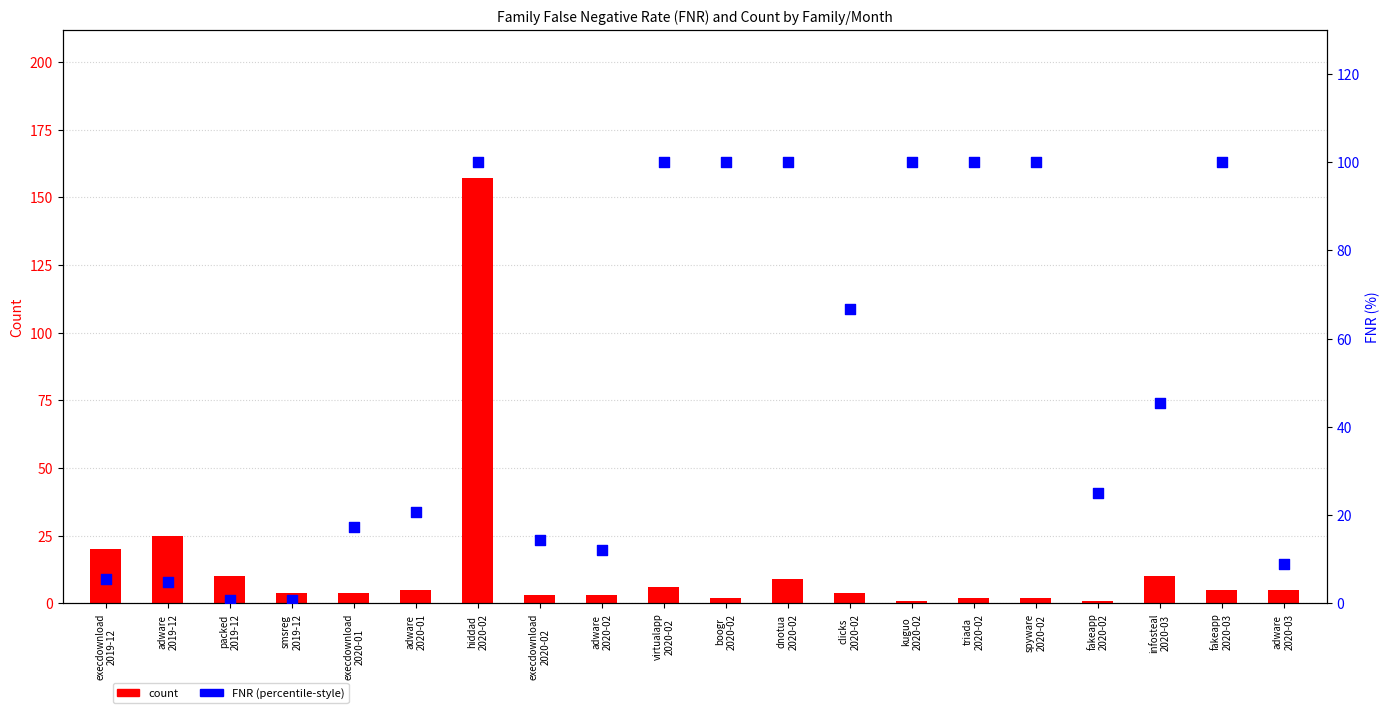

Which series has the largest total across all categories?

percentile rank within the sample